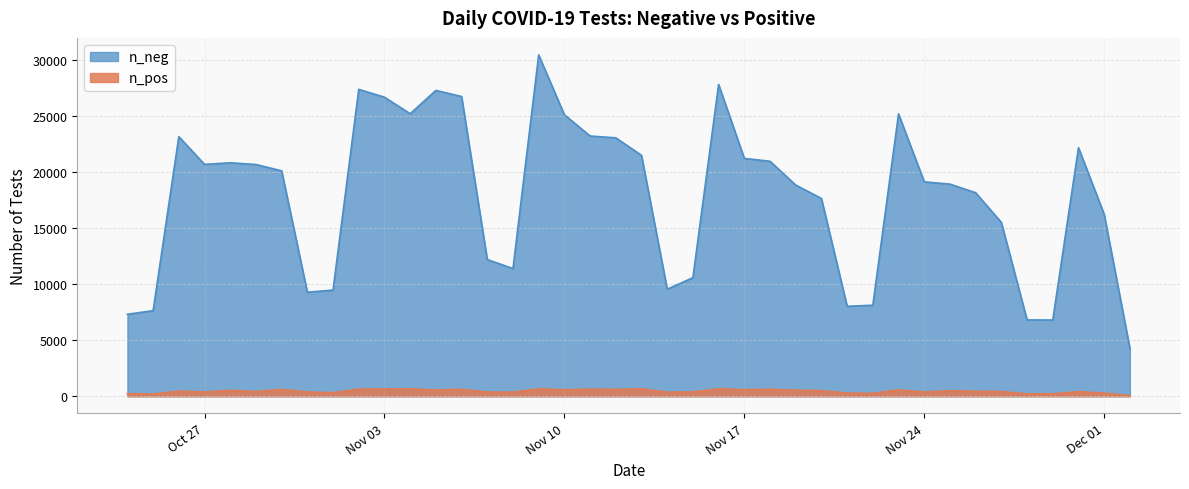

What is the minimum value for n_pos?

51